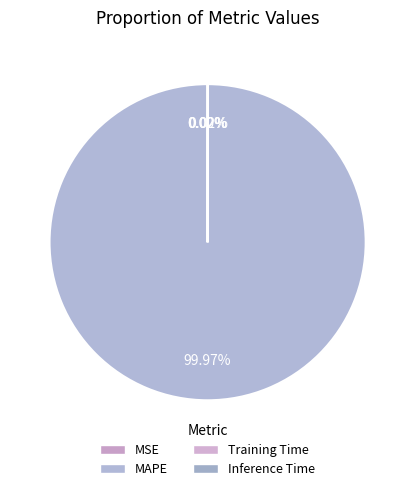

Which category has the biggest portion of the pie?

MAPE